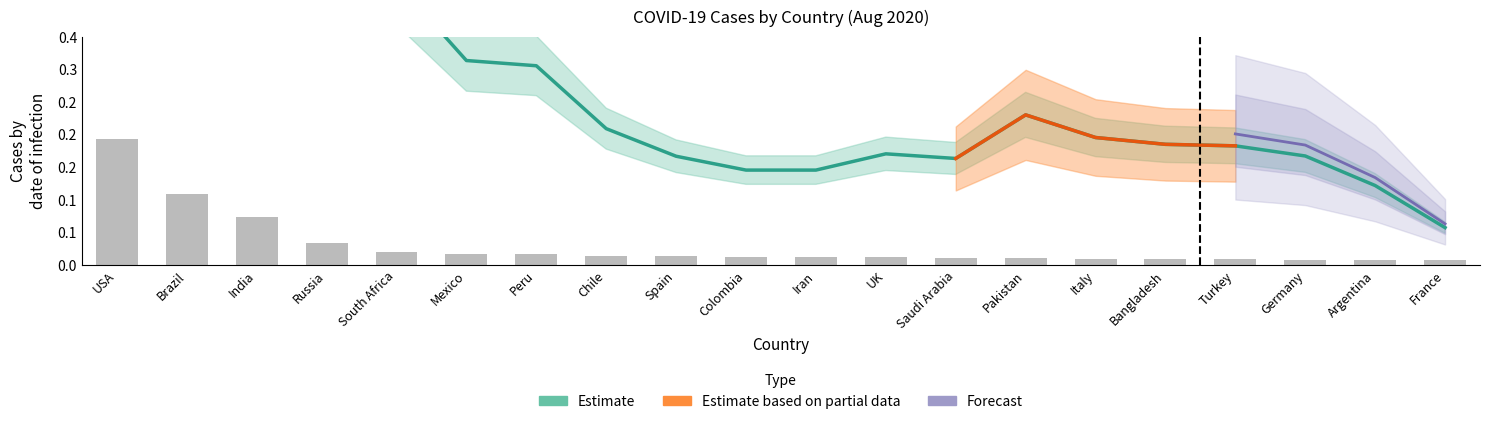

Are the bars grouped side by side (vs. stacked)?

No